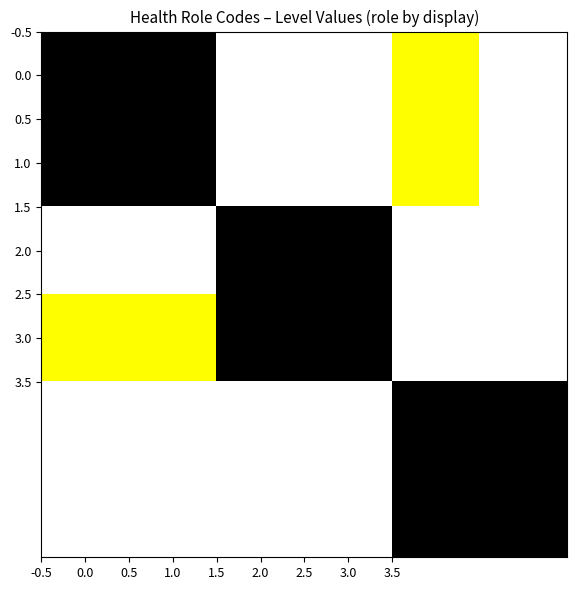

How many data points does each series have?

6